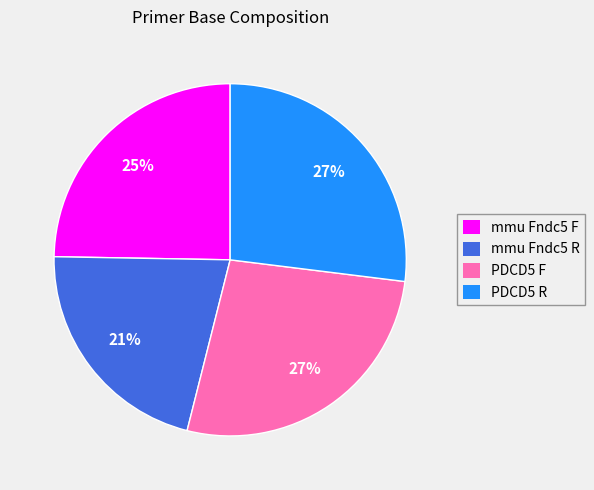

What percentage is the mmu Fndc5 F slice, to the nearest percent?

25%